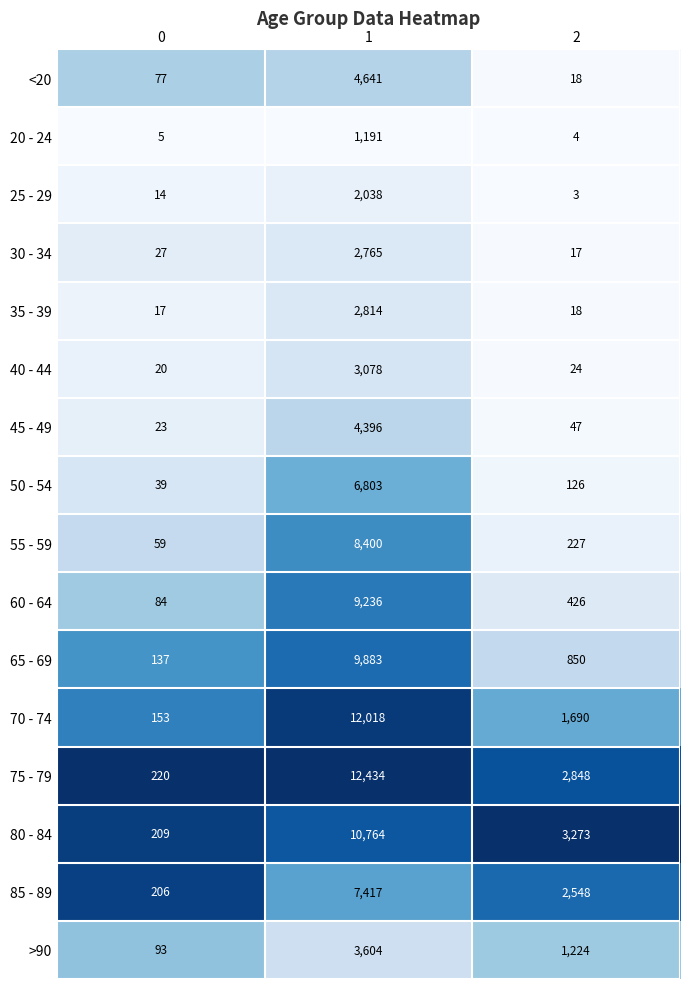

Rank the series at 1 from lowest to highest value.

20 - 24, 25 - 29, 30 - 34, 35 - 39, 40 - 44, >90, 45 - 49, <20, 50 - 54, 85 - 89, 55 - 59, 60 - 64, 65 - 69, 80 - 84, 70 - 74, 75 - 79